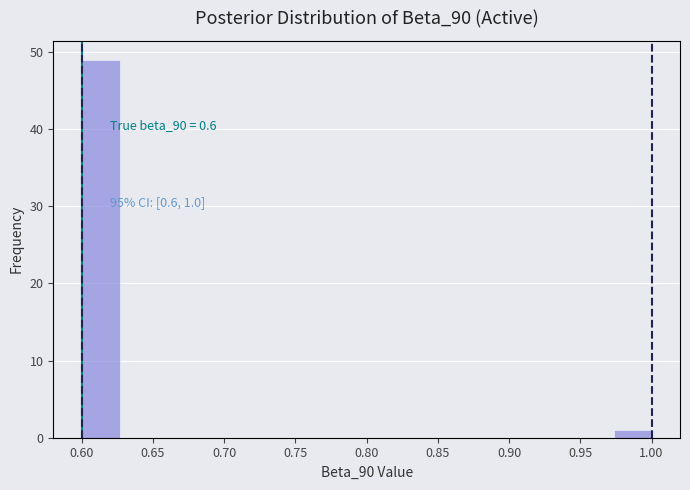

Over which range of the x-axis is the bar tallest?

0.600 to 0.625